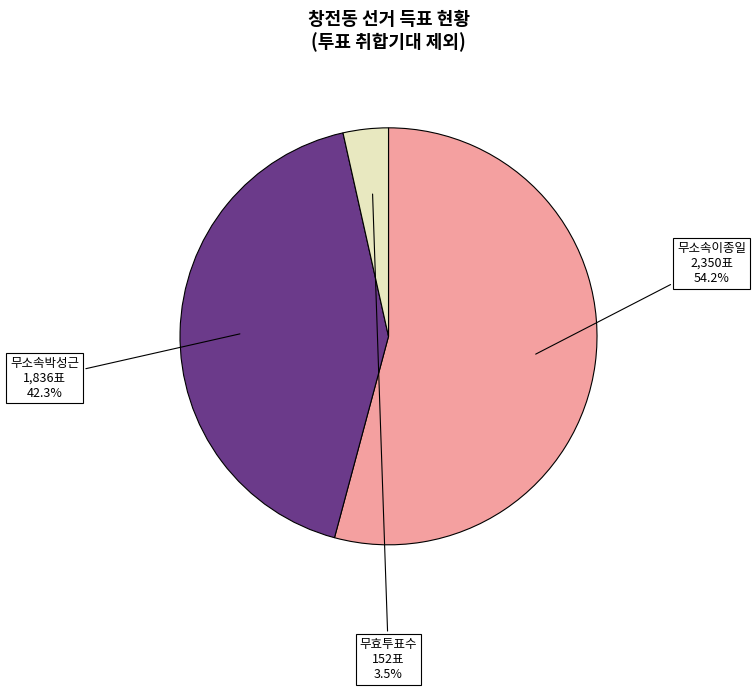

How many slices are in this pie chart?

3